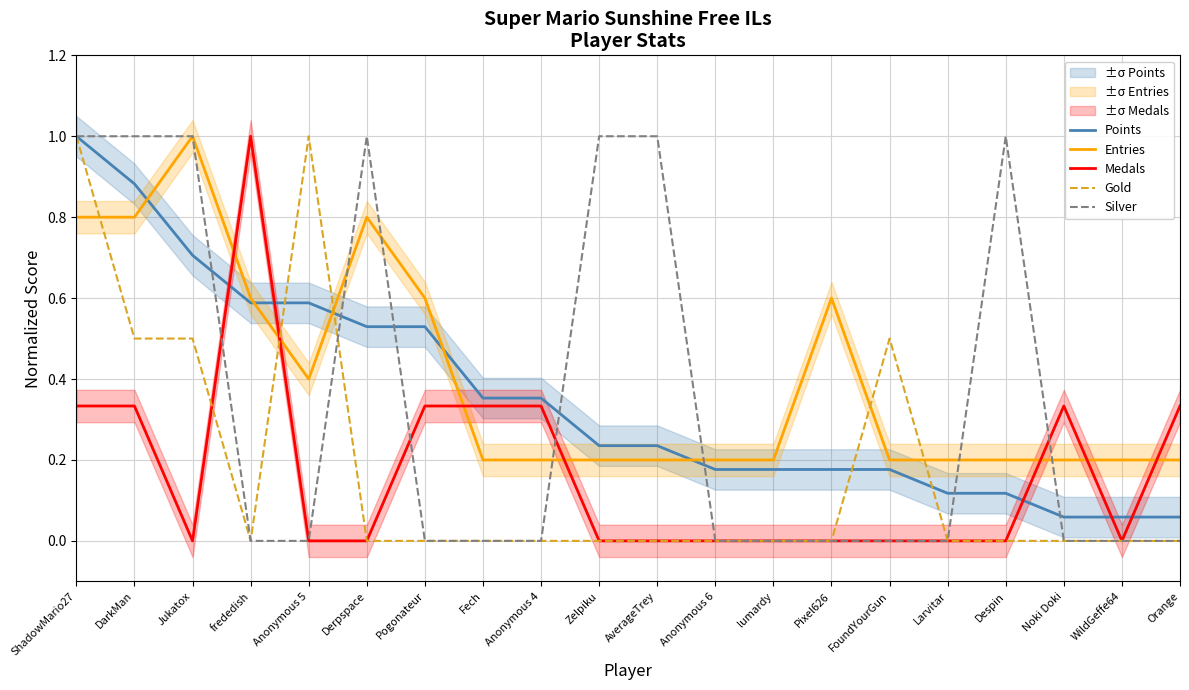

How many data points in Medals are above 0?

8